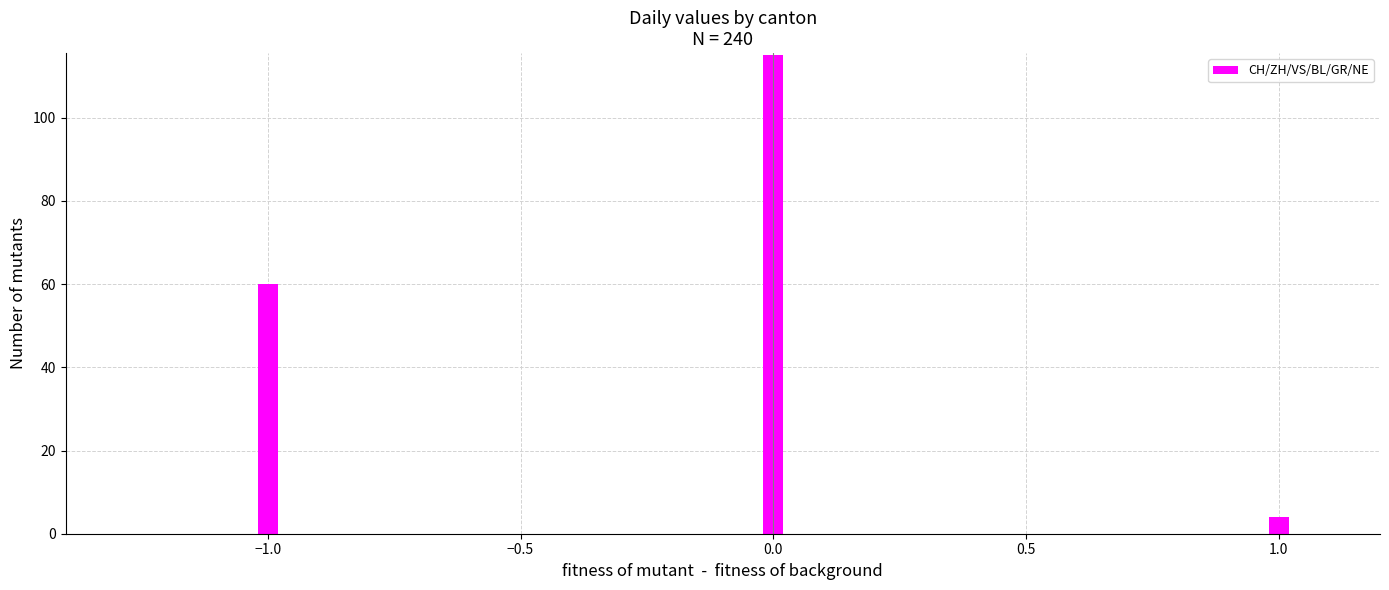

What is the greatest value displayed?

115